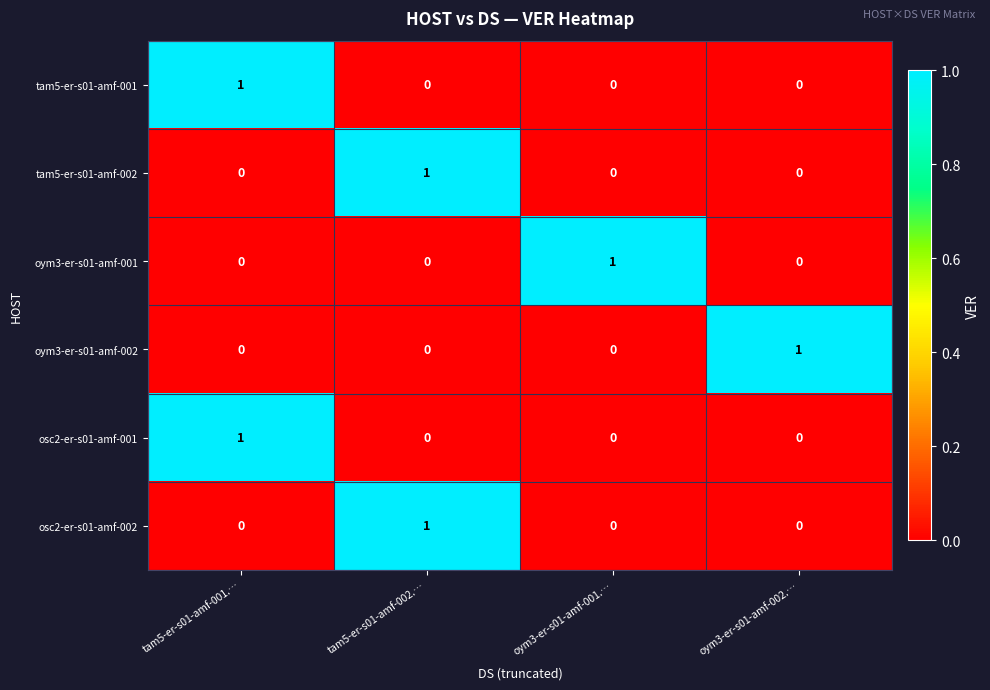

How many series are shown in this chart?

6